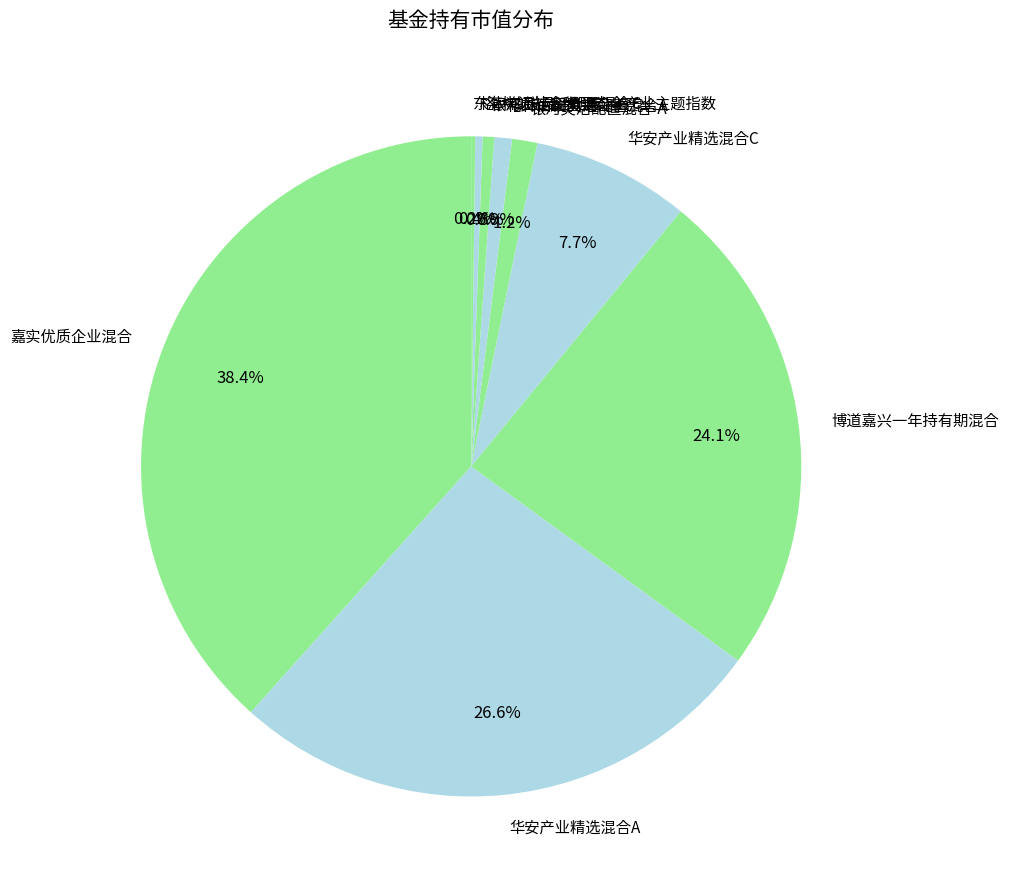

To the nearest percent, what is the average slice percentage?

11%